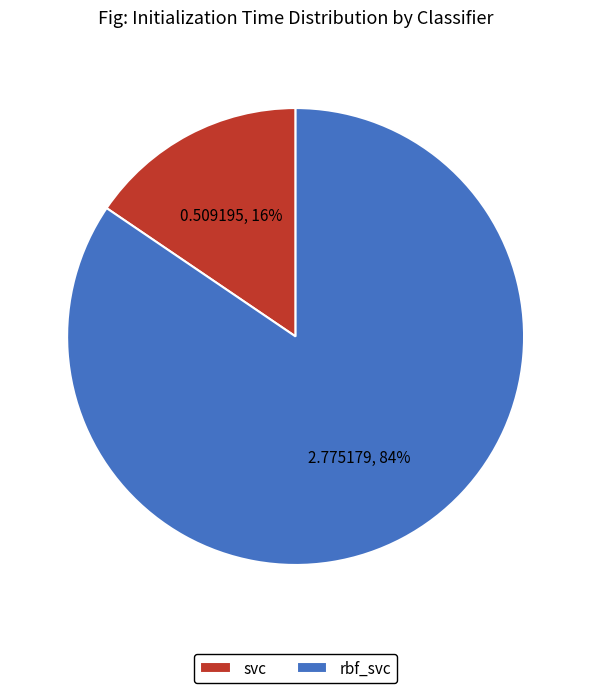

Combined, do svc and rbf_svc account for over 50%?

Yes